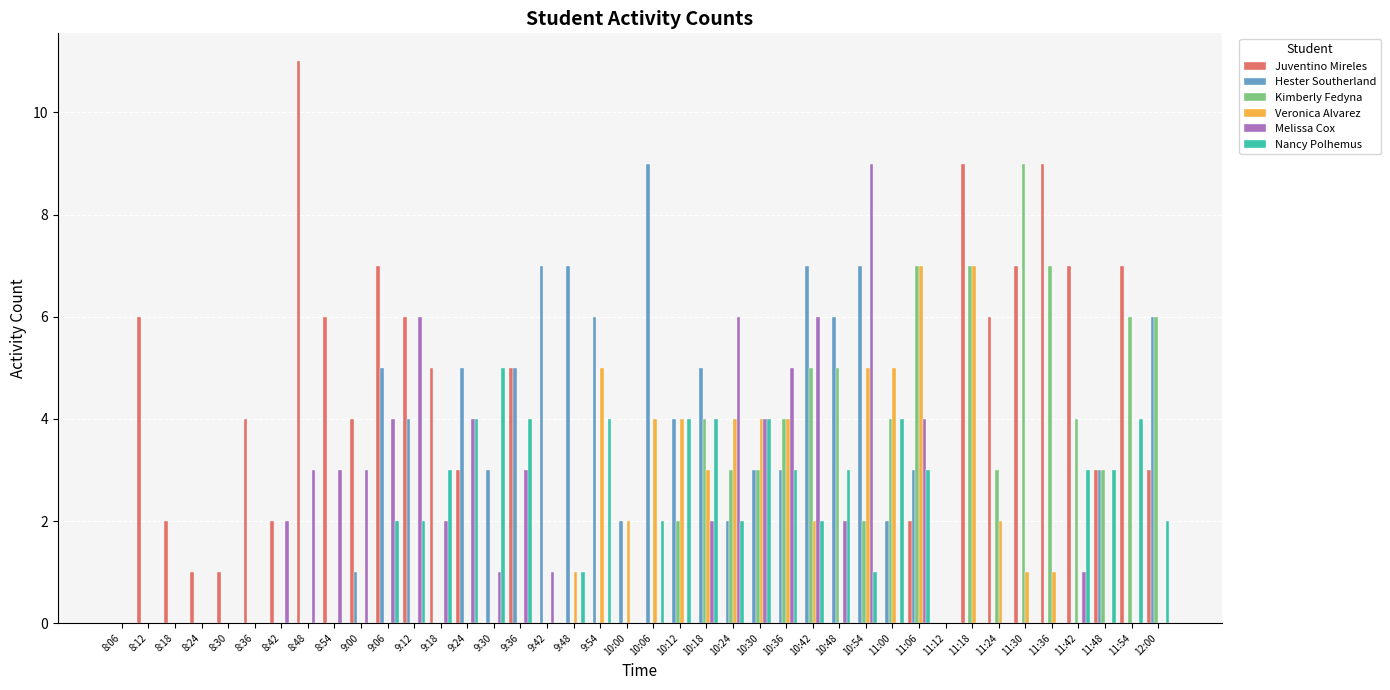

Count the number of data series in this chart.

6